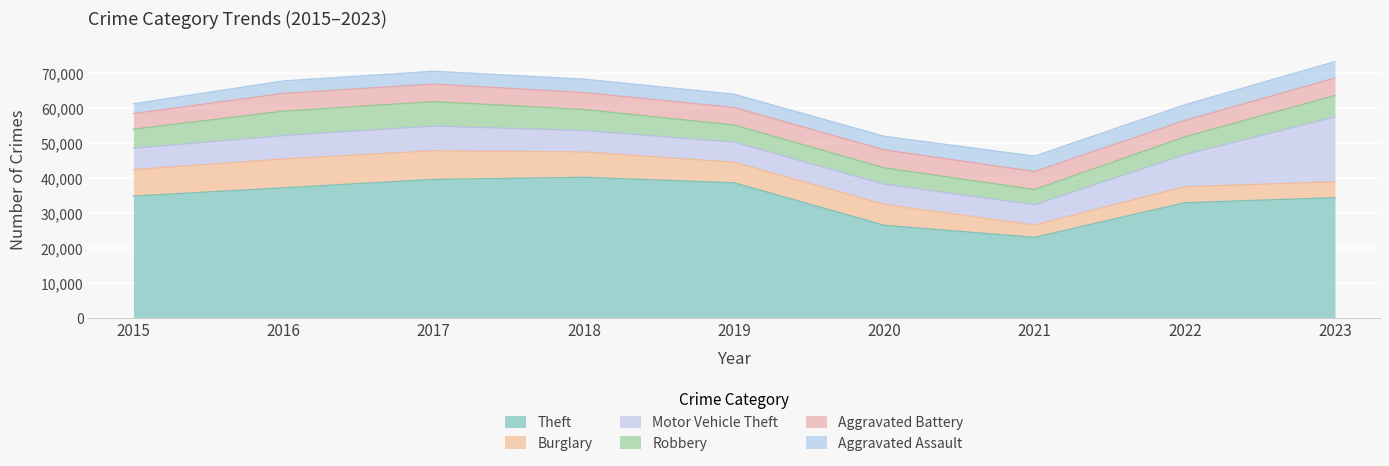

How many data points does each series have?

9